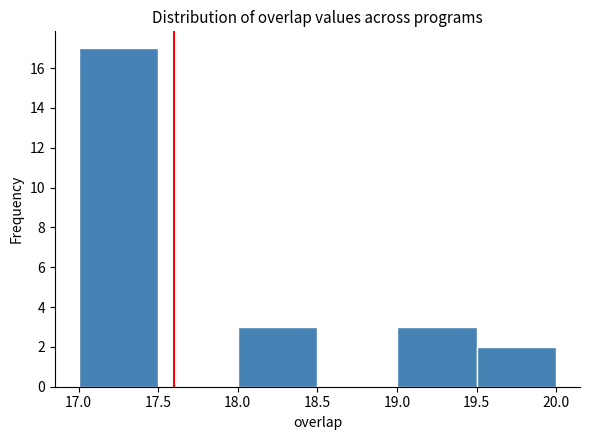

Reading left to right, list every bar in this chart as the range it spans on the x-axis followed by its height. The values are not printed on the chart, so give them approximately, as read against the axis.

17.0 to 17.5: 17
17.5 to 18.0: 0
18.0 to 18.5: 3
18.5 to 19.0: 0
19.0 to 19.5: 3
19.5 to 20.0: 2